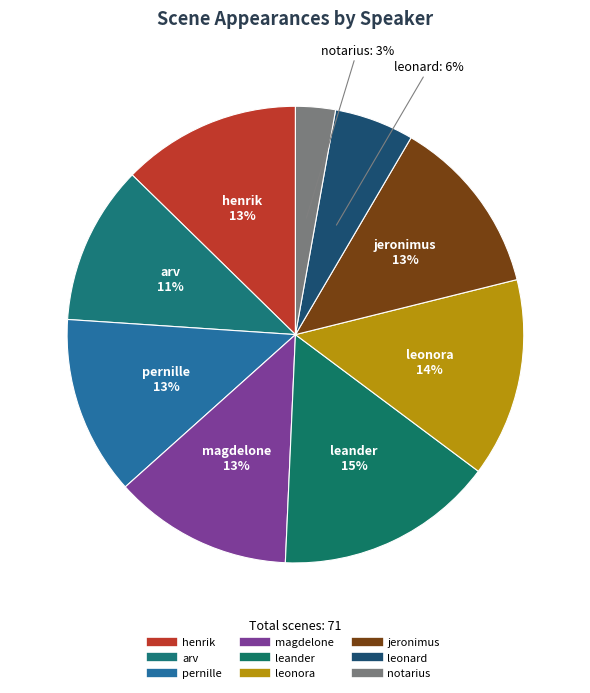

To the nearest percent, what is the combined percentage of leonard and pernille?

18%